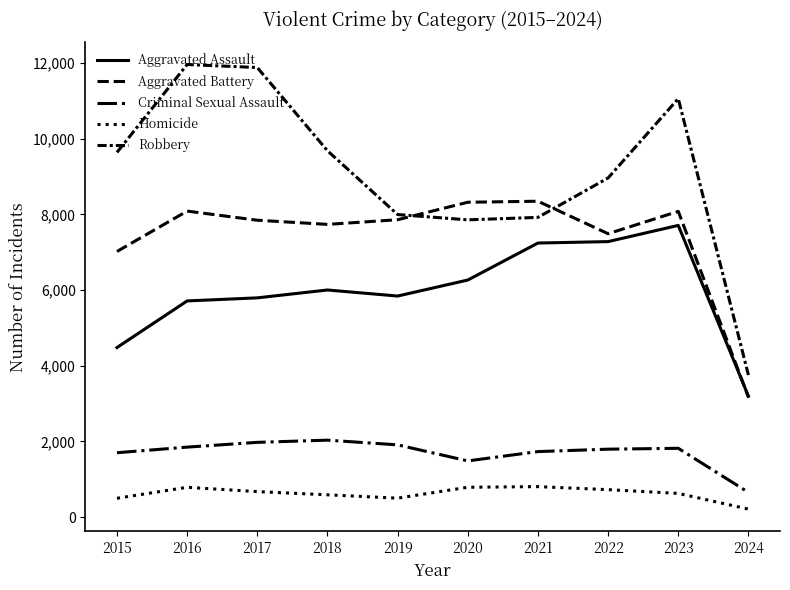

Which series has the widest spread of values?

Robbery